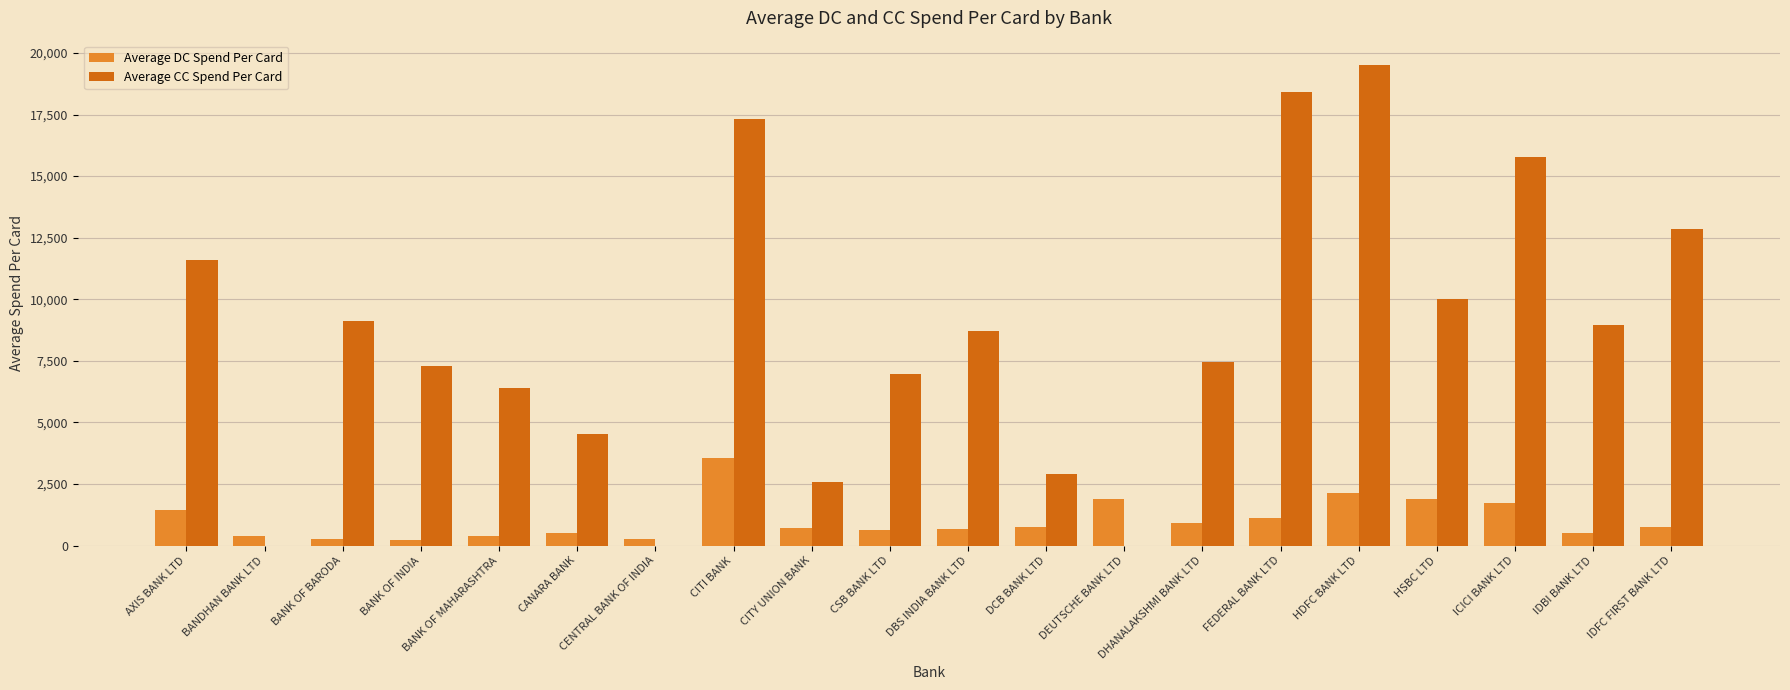

Where is Average CC Spend Per Card nearest to the value 9762?

HSBC LTD